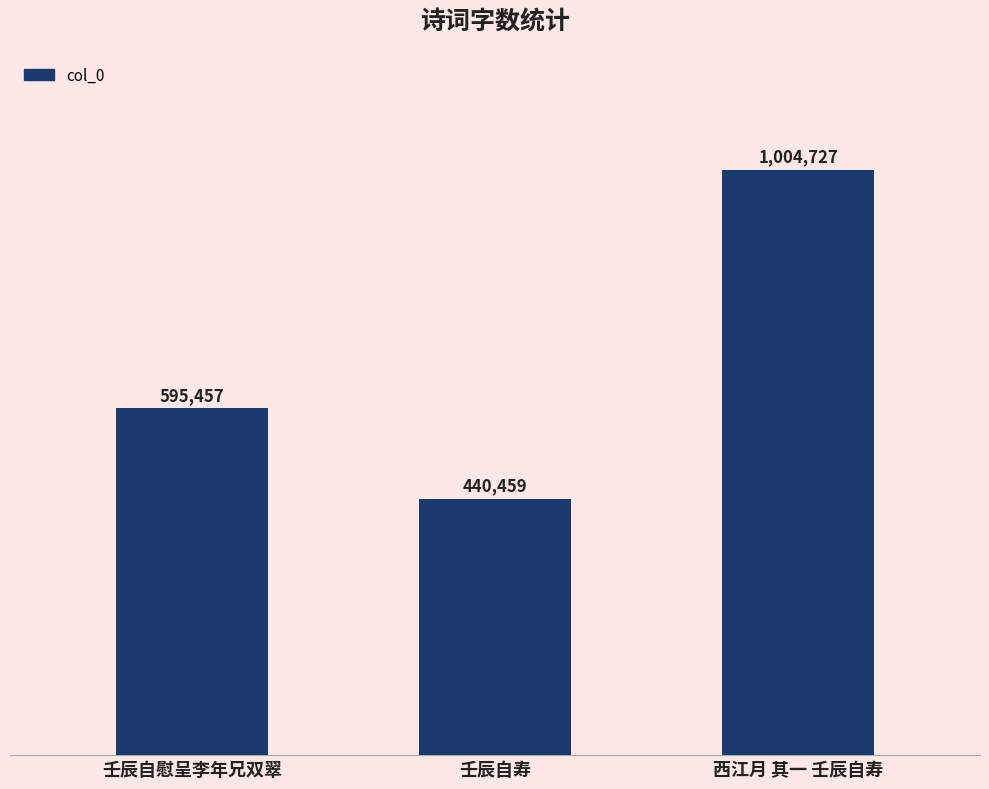

Are the bars horizontal?

No